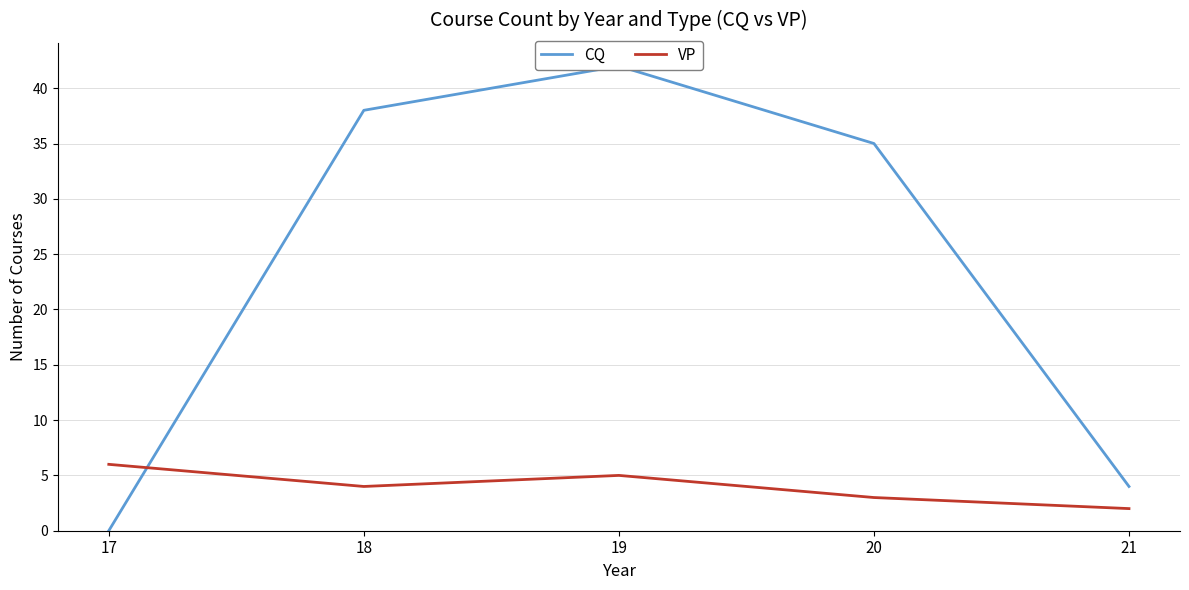

True or false: CQ has more than 1 points higher than both neighbors.

False